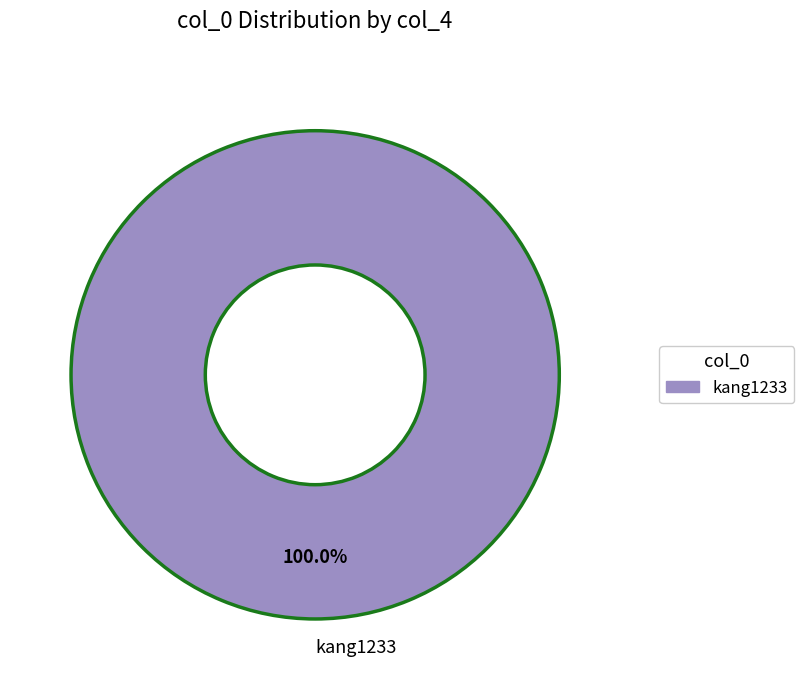

Does kang1233 account for over 50% of the chart?

Yes